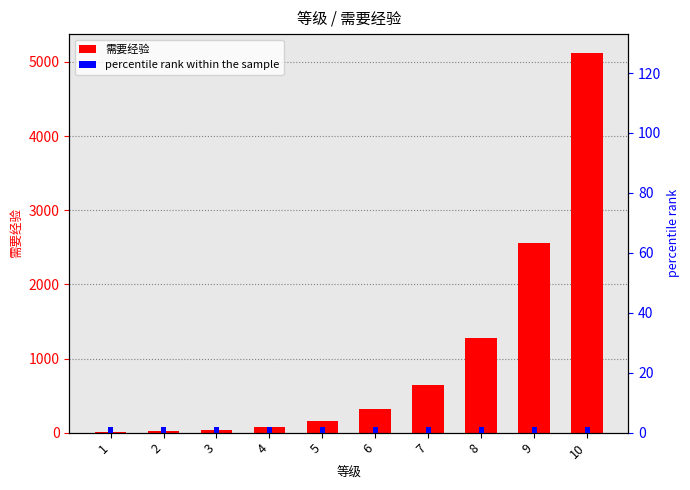

What are all the series names shown in the legend?

需要经验, percentile rank within the sample